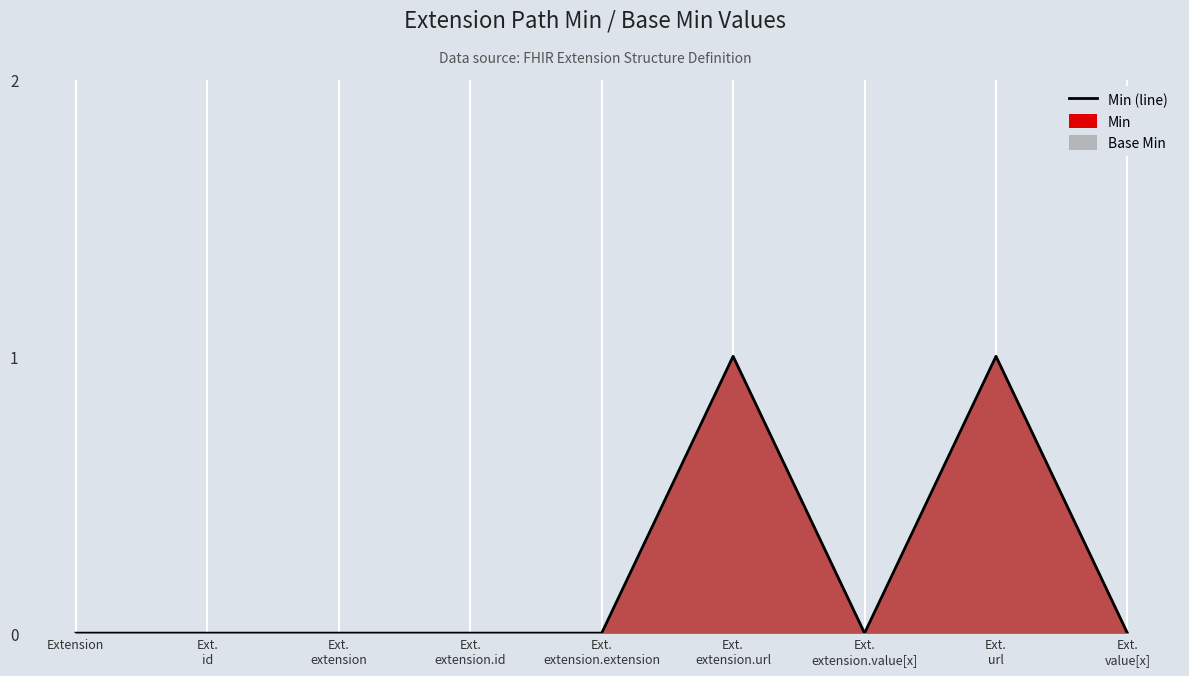

At which category does the chart reach its minimum across all series?

Extension